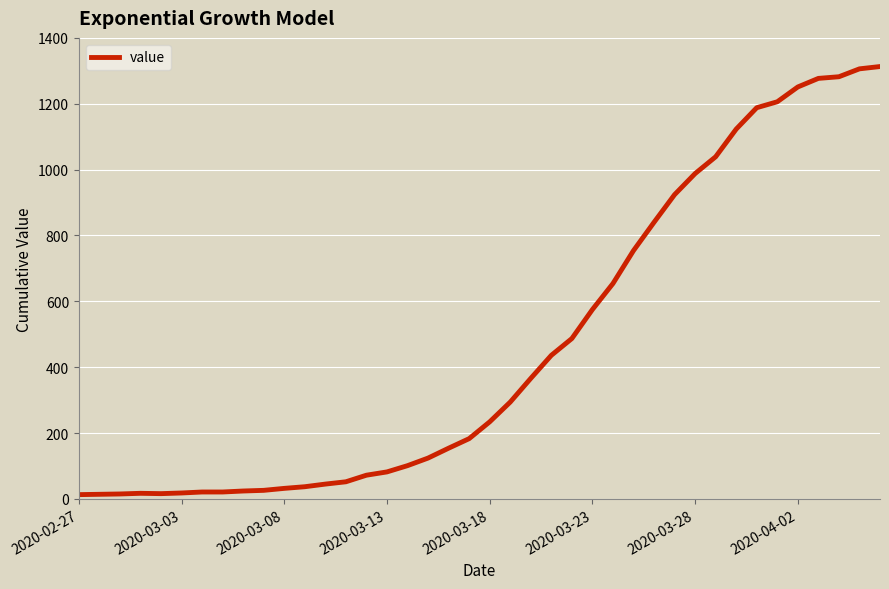

What is the maximum value shown in the chart?

1313